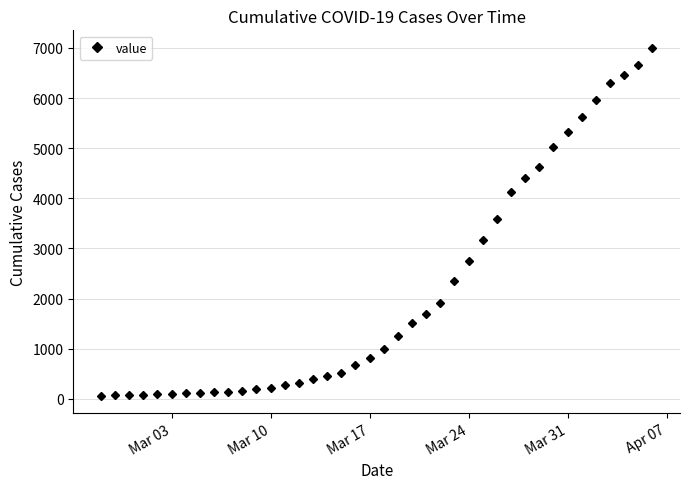

What is the greatest value displayed?

7003